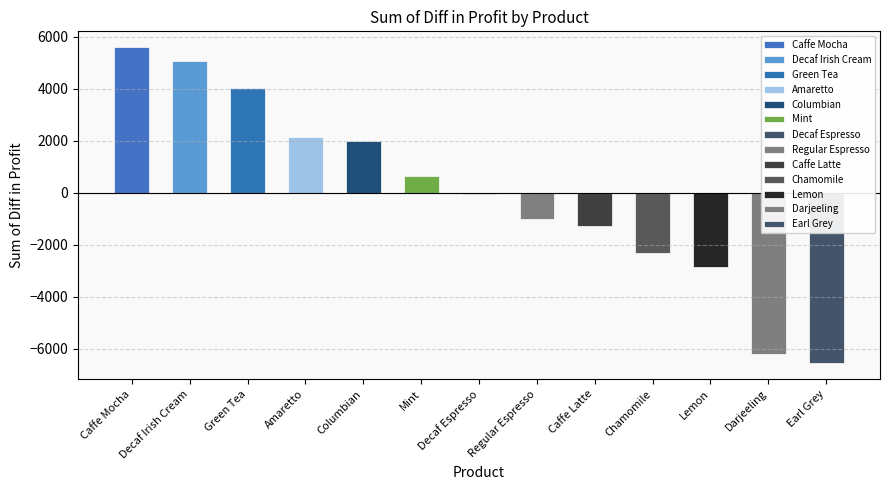

What is the smallest value displayed?

-6564